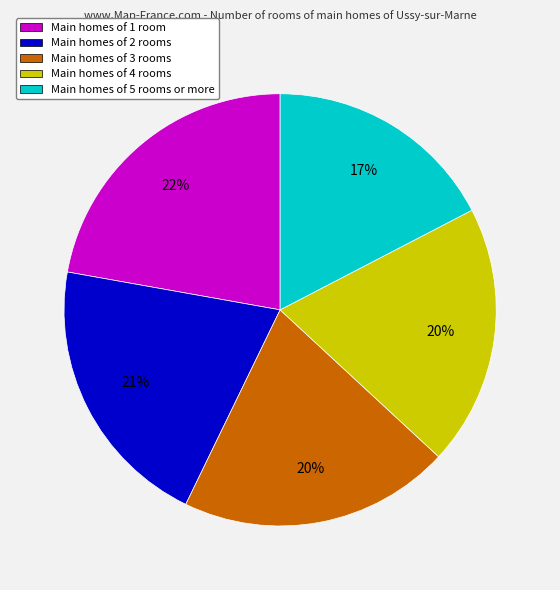

Between Main homes of 1 room and Main homes of 2 rooms, which is larger?

Main homes of 1 room